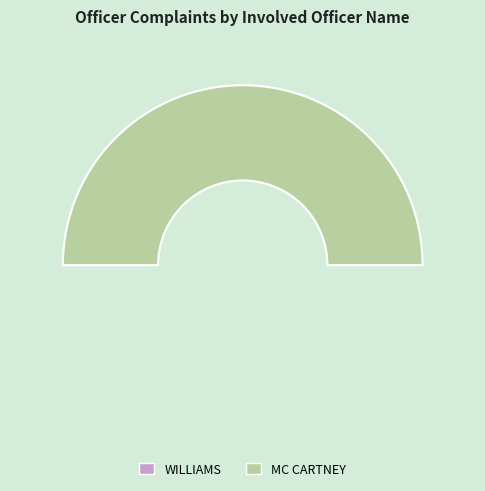

Which category has the biggest portion of the pie?

MC CARTNEY